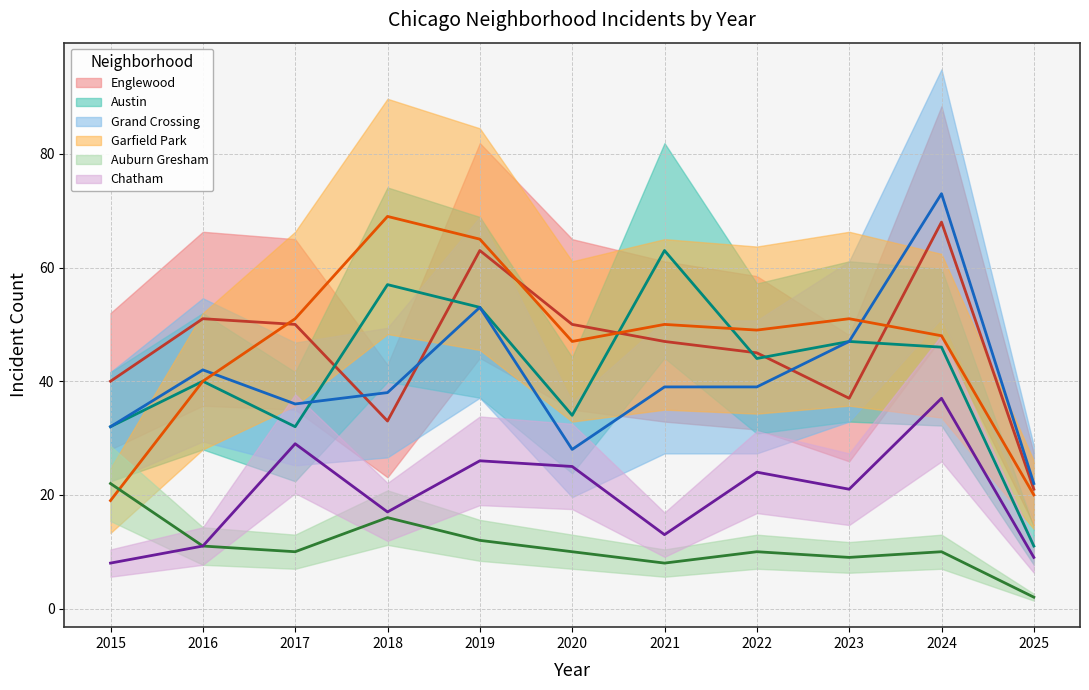

What is the difference between the maximum and minimum values in the Grand Crossing series?

51